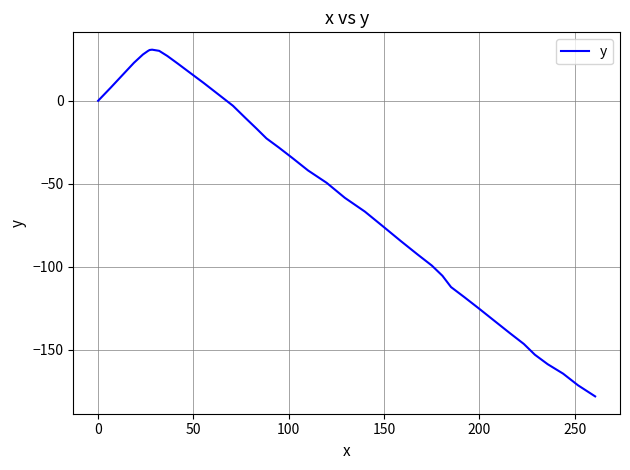

What is the minimum value shown in the chart?

-178.2